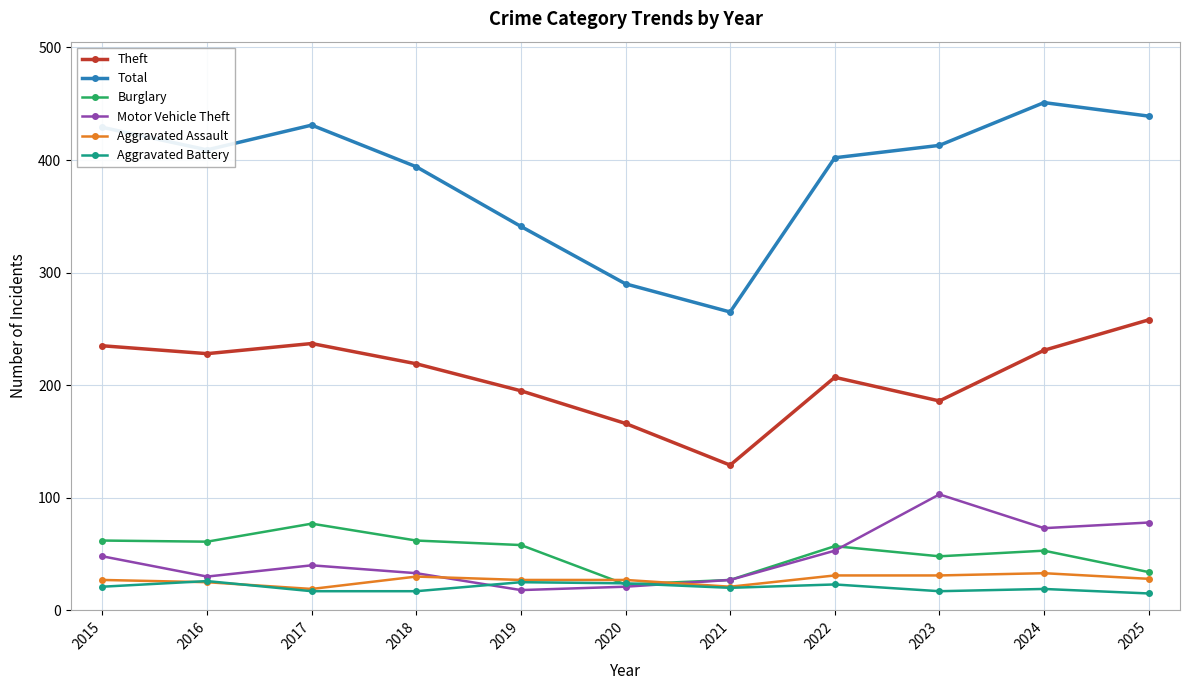

What is the difference between the Total values at 2024 and 2016?

42